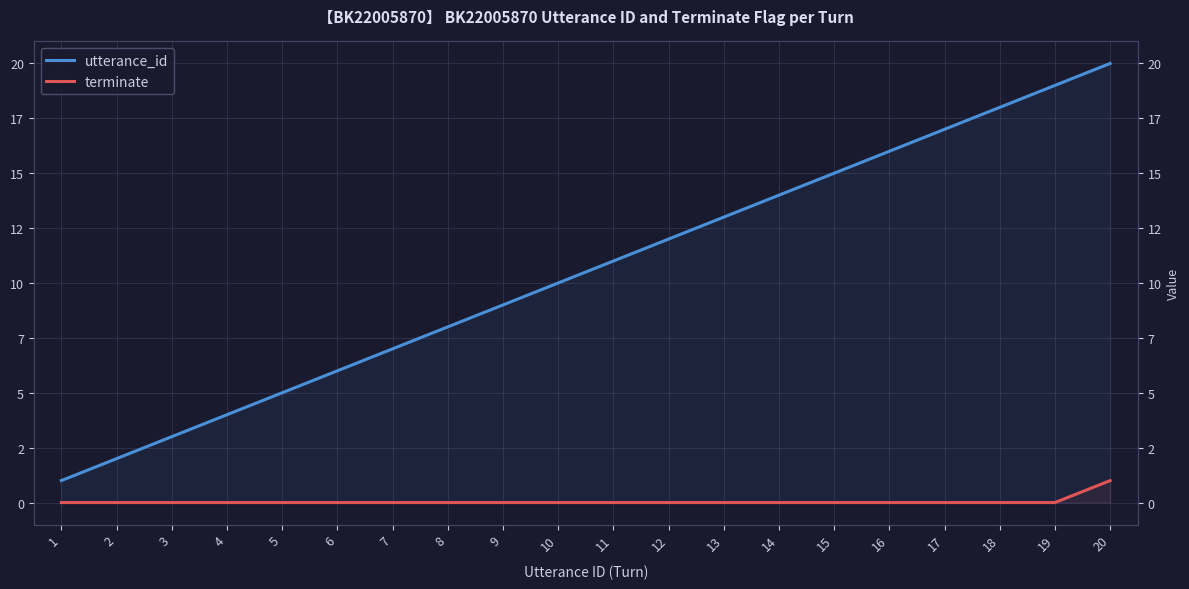

Which series changed the most between 9 and 16?

utterance_id